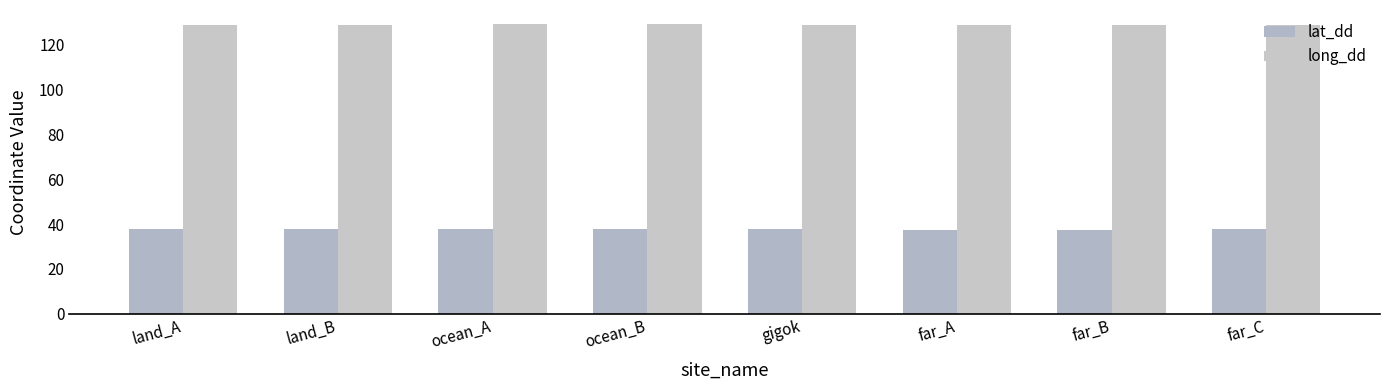

The value of lat_dd at land_A is 37.6. True or false?

True